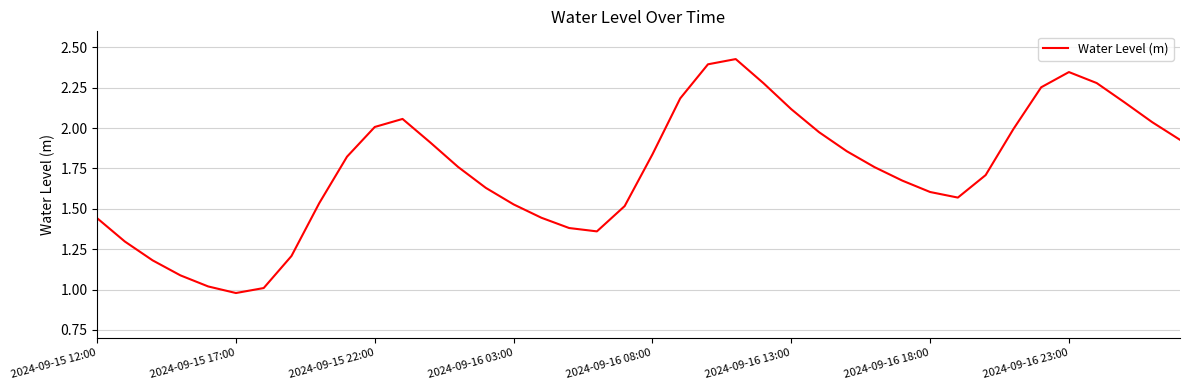

At which label does the data first exceed 1?

2024-09-15 12:00